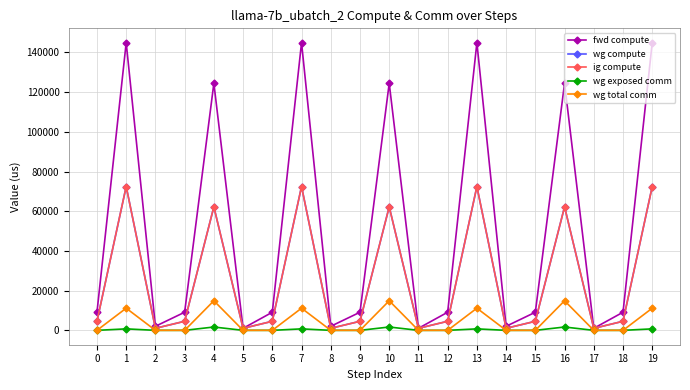

How many lines are shown in the chart?

5